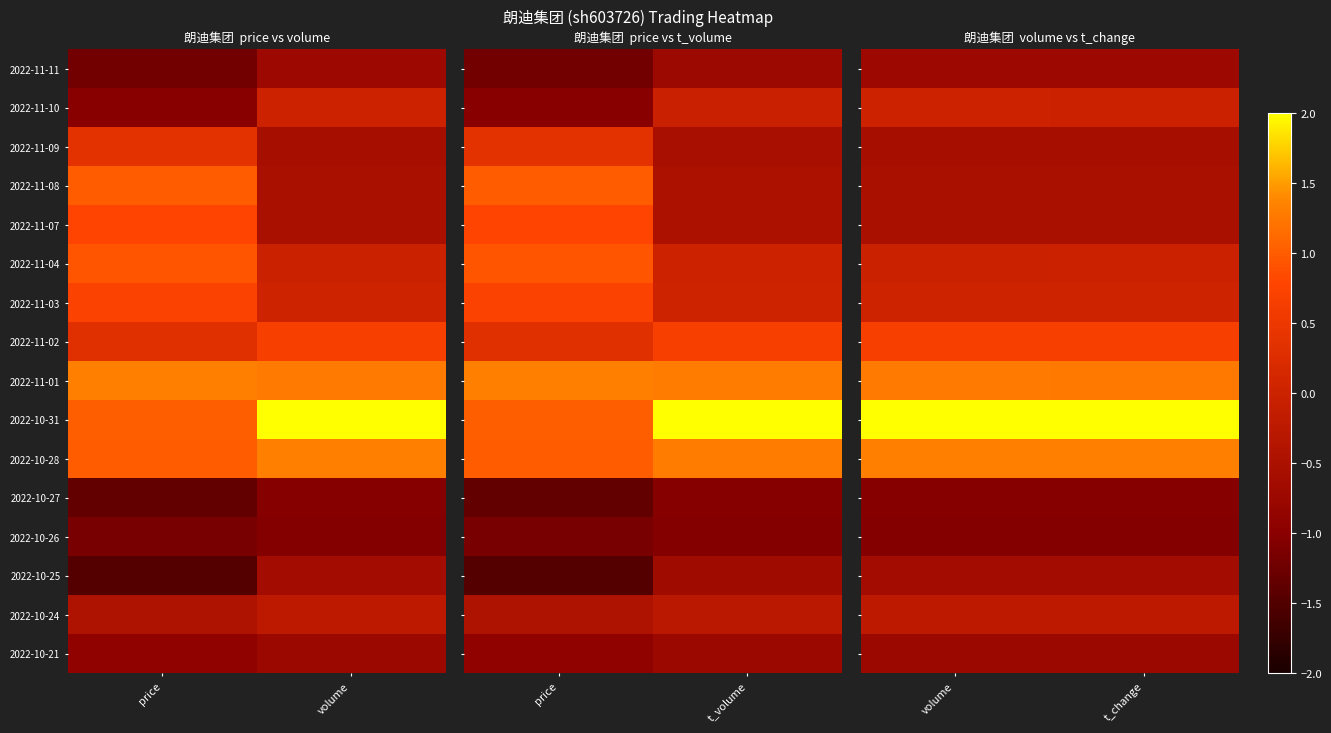

Rank the series at t_change from highest to lowest value.

2022-10-31, 2022-10-28, 2022-11-01, 2022-11-02, 2022-11-03, 2022-11-10, 2022-11-04, 2022-10-24, 2022-11-07, 2022-11-08, 2022-11-09, 2022-10-25, 2022-11-11, 2022-10-21, 2022-10-27, 2022-10-26